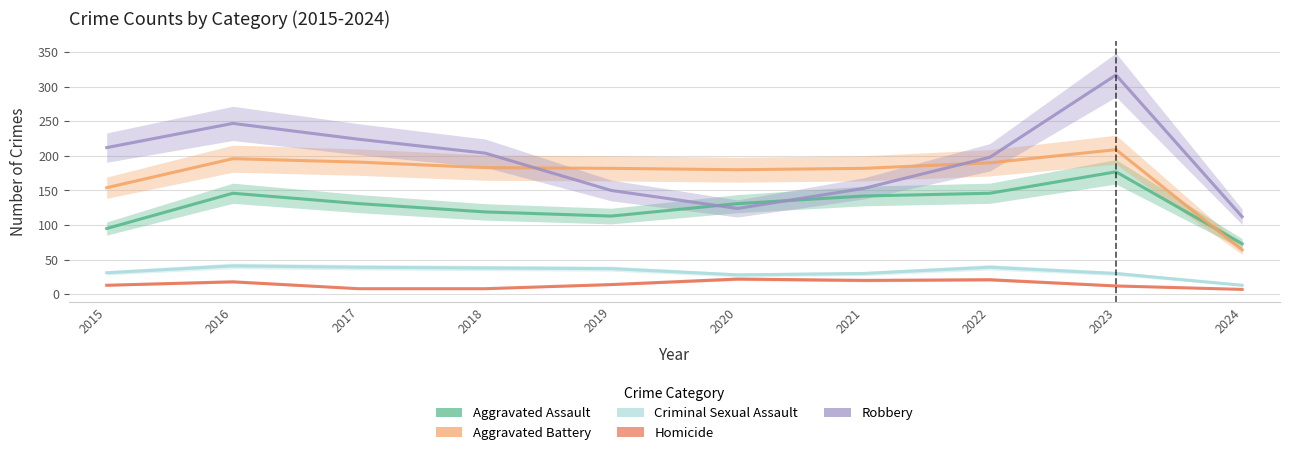

Which series has the largest range (max minus min)?

Robbery